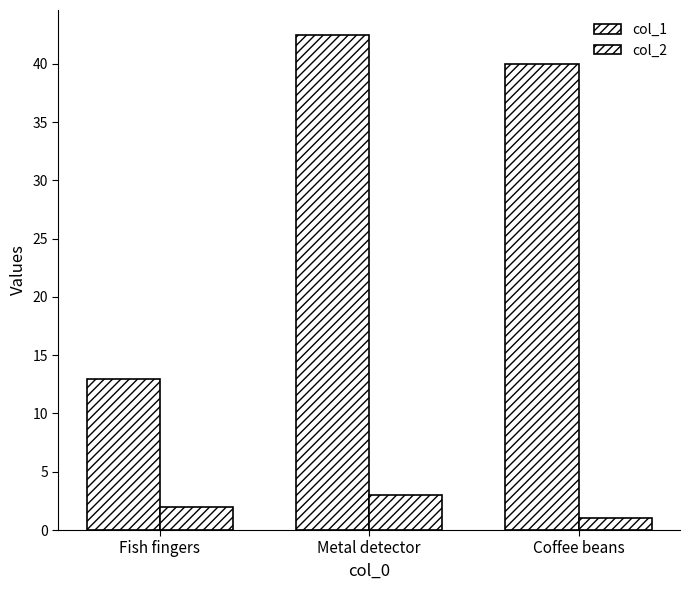

What is the average value of the col_1 series?

31.8